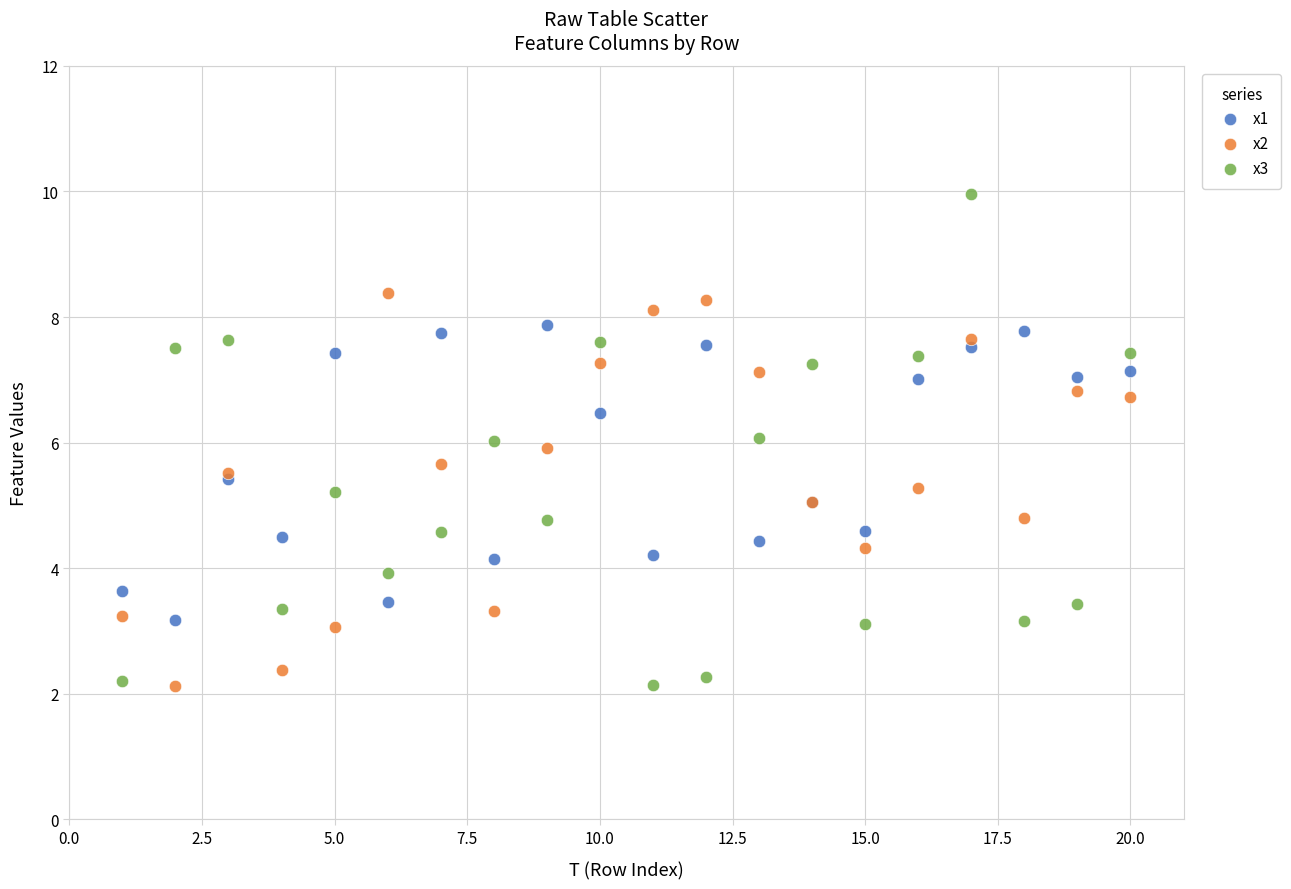

What are all the series names shown in the legend?

x1, x2, x3